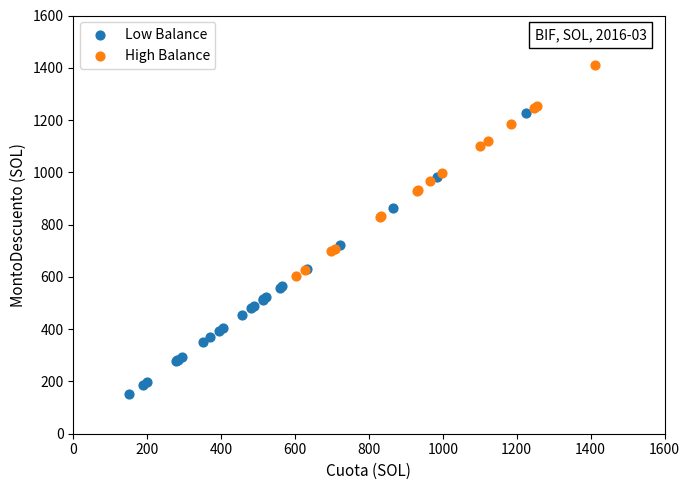

Which series has the widest spread of Y values?

Low Balance